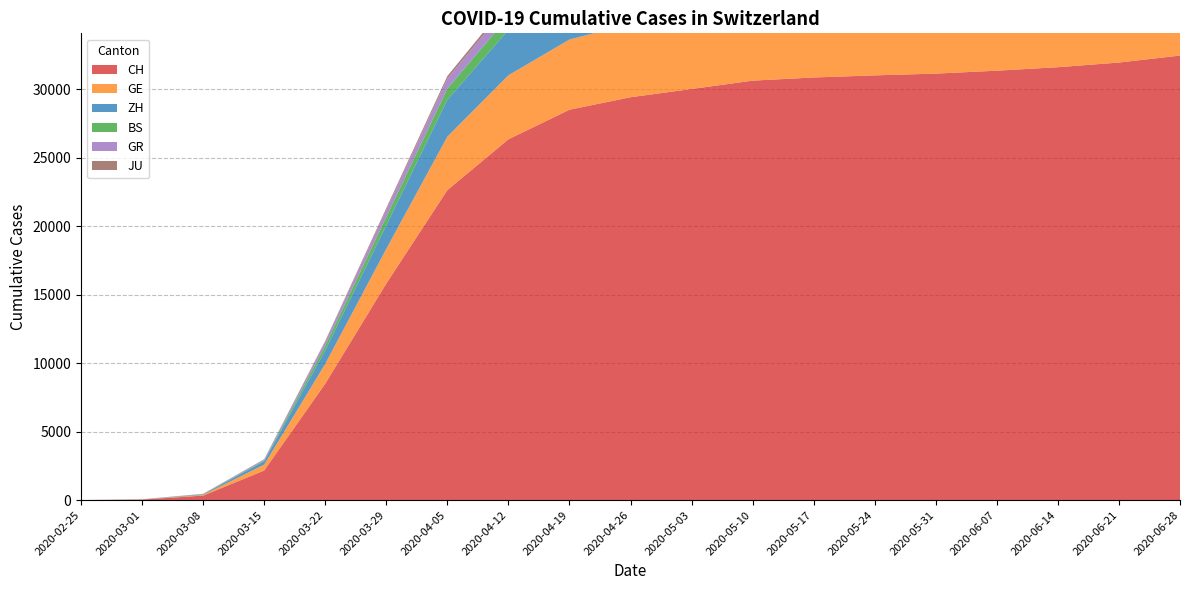

Reading left to right, transcribe all the data shown in this chart.

CH: 2020-02-25=0	2020-03-01=36	2020-03-08=327	2020-03-15=2160	2020-03-22=8498	2020-03-29=15809	2020-04-05=22626	2020-04-12=26336	2020-04-19=28496	2020-04-26=29407	2020-05-03=30009	2020-05-10=30618	2020-05-17=30850	2020-05-24=31003	2020-05-31=31131	2020-06-07=31345	2020-06-14=31599	2020-06-21=31939	2020-06-28=32449
GE: 2020-02-25=0	2020-03-01=10	2020-03-08=45	2020-03-15=430	2020-03-22=1445	2020-03-29=2530	2020-04-05=3901	2020-04-12=4671	2020-04-19=5124	2020-04-26=5360	2020-05-03=5549	2020-05-10=5658	2020-05-17=5700	2020-05-24=5724	2020-05-31=5770	2020-06-07=5833	2020-06-14=5901	2020-06-21=5984	2020-06-28=6107
ZH: 2020-02-25=0	2020-03-01=7	2020-03-08=40	2020-03-15=250	2020-03-22=978	2020-03-29=1722	2020-04-05=2698	2020-04-12=3316	2020-04-19=3571	2020-04-26=3700	2020-05-03=3815	2020-05-10=3893	2020-05-17=3929	2020-05-24=3952	2020-05-31=4008	2020-06-07=4063	2020-06-14=4135	2020-06-21=4207	2020-06-28=4322
BS: 2020-02-25=0	2020-03-01=1	2020-03-08=24	2020-03-15=54	2020-03-22=356	2020-03-29=605	2020-04-05=818	2020-04-12=963	2020-04-19=1026	2020-04-26=1062	2020-05-03=1097	2020-05-10=1130	2020-05-17=1152	2020-05-24=1162	2020-05-31=1165	2020-06-07=1166	2020-06-14=1183	2020-06-21=1200	2020-06-28=1235
GR: 2020-02-25=0	2020-03-01=6	2020-03-08=18	2020-03-15=71	2020-03-22=284	2020-03-29=519	2020-04-05=726	2020-04-12=857	2020-04-19=916	2020-04-26=946	2020-05-03=979	2020-05-10=994	2020-05-17=1000	2020-05-24=1013	2020-05-31=1026	2020-06-07=1044	2020-06-14=1063	2020-06-21=1085	2020-06-28=1112
JU: 2020-02-25=0	2020-03-01=1	2020-03-08=5	2020-03-15=19	2020-03-22=61	2020-03-29=127	2020-04-05=185	2020-04-12=244	2020-04-19=286	2020-04-26=308	2020-05-03=330	2020-05-10=341	2020-05-17=348	2020-05-24=355	2020-05-31=359	2020-06-07=367	2020-06-14=374	2020-06-21=382	2020-06-28=393